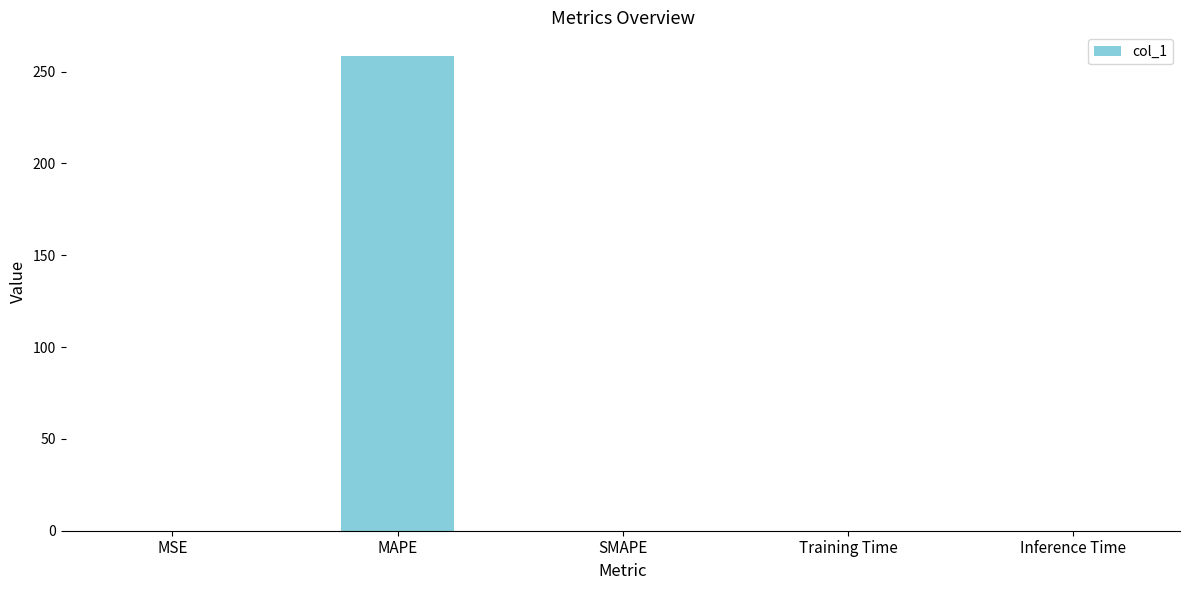

What is the sum of all values?

258.5